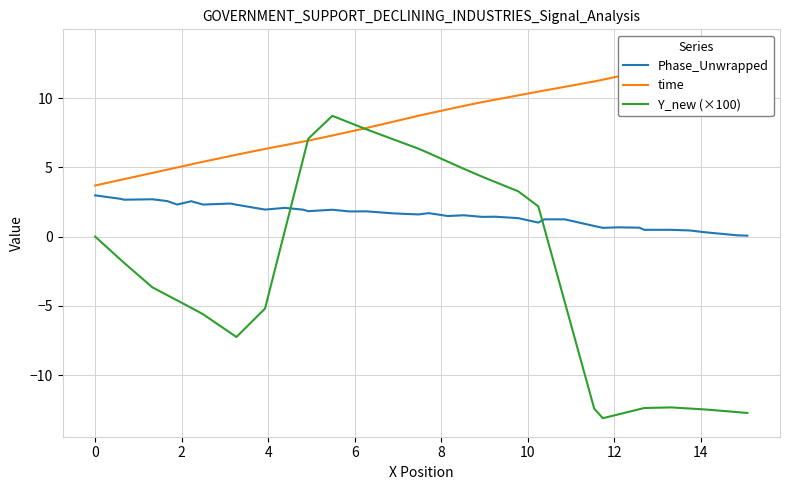

Which series ends up on top after the final intersection of Phase_Unwrapped and Y_new (×100)?

Phase_Unwrapped